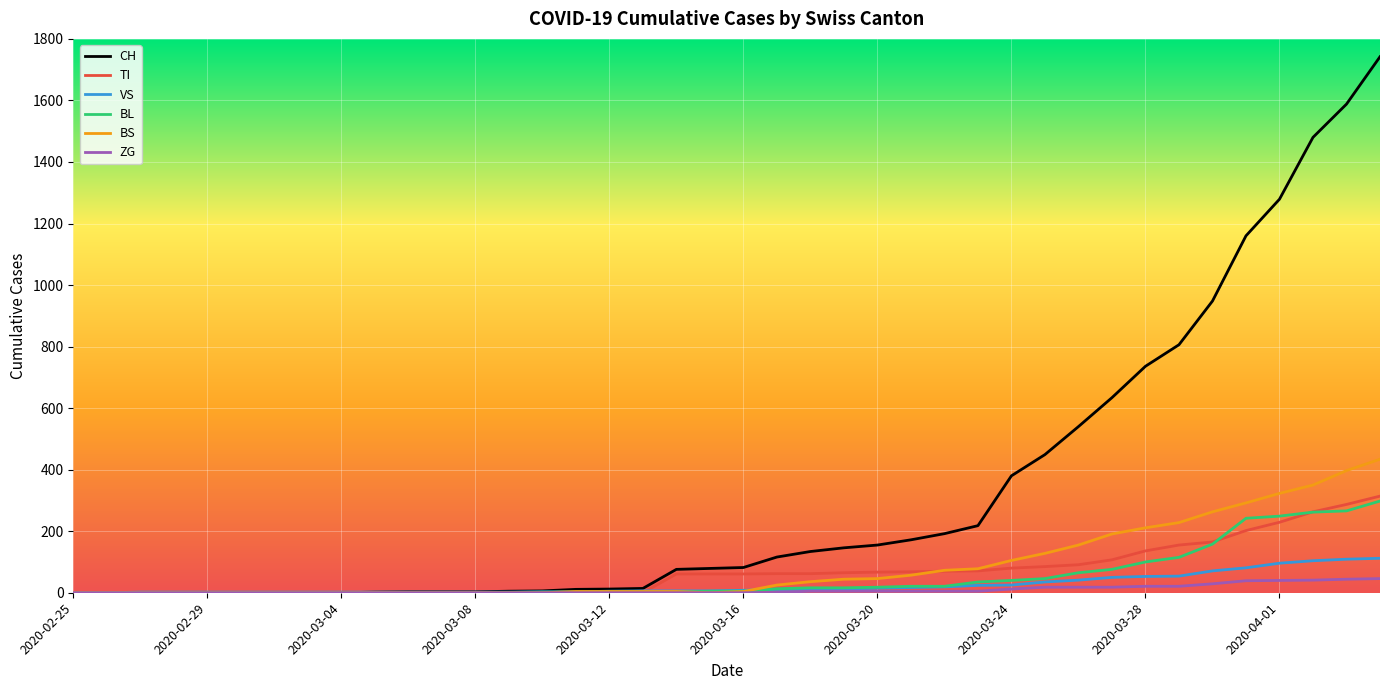

Which series has the largest range (max minus min)?

CH